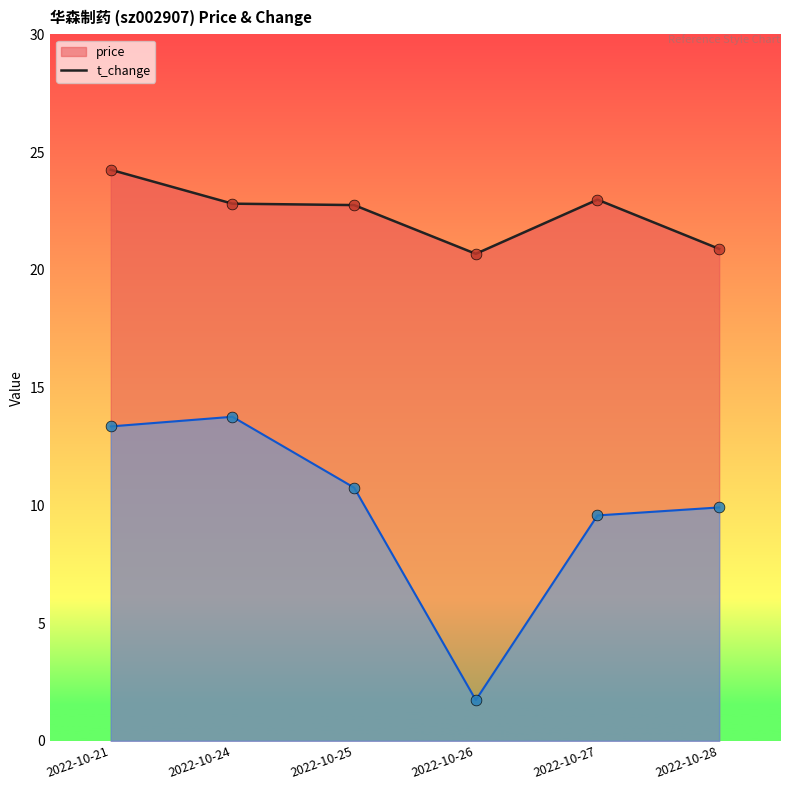

Which series has the widest spread of values?

t_change